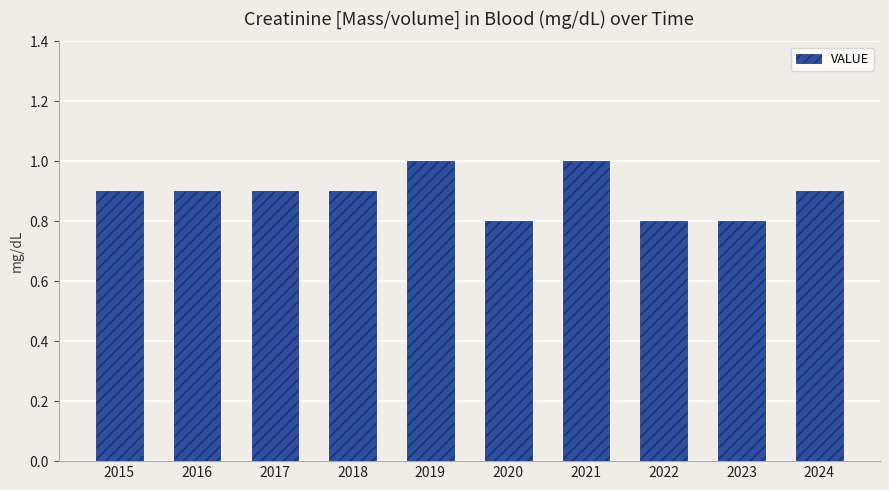

What is the value of the 10th bar from the left?

0.9